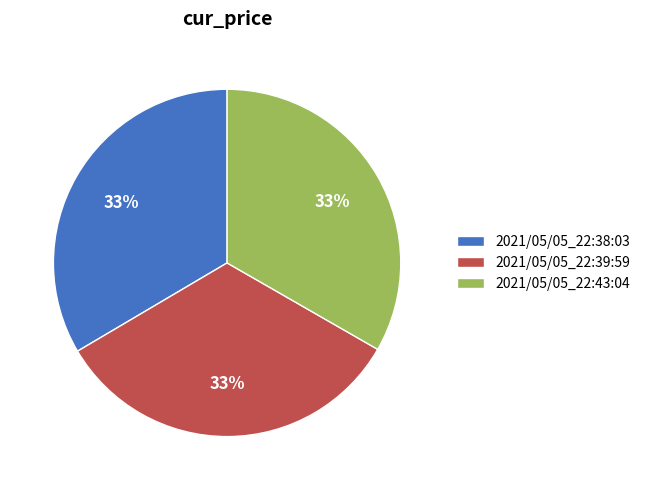

Do 2021/05/05_22:43:04 and 2021/05/05_22:38:03 together represent more than half of the pie?

Yes